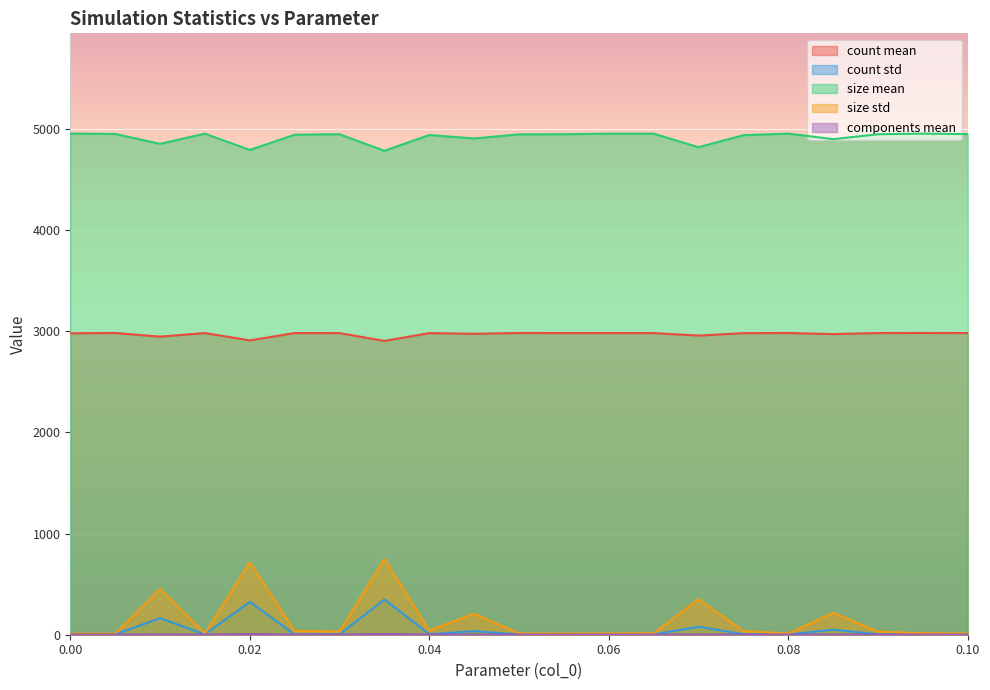

What is the difference between the maximum and minimum values in the size_mean series?

170.3